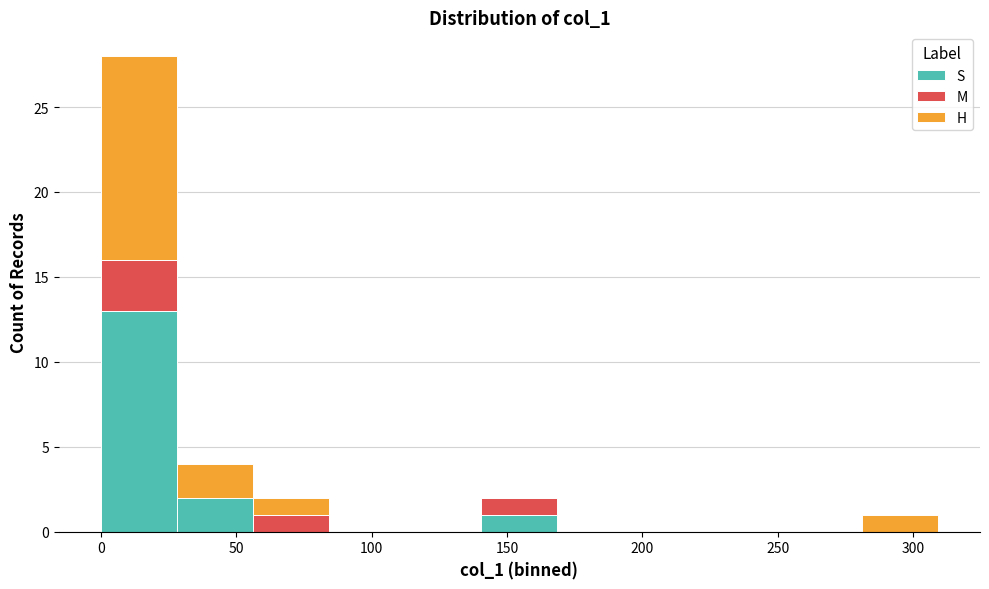

Reading left to right, list every stacked bar in this chart as the range it spans on the x-axis followed by its total height. Neither the bar edges nor the heights are printed on the chart, so give them approximately, as read against the axes.

0 to 30: 28
30 to 55: 4
55 to 85: 2
85 to 110: 0
110 to 140: 0
140 to 170: 2
170 to 195: 0
195 to 225: 0
225 to 255: 0
255 to 280: 0
280 to 310: 1